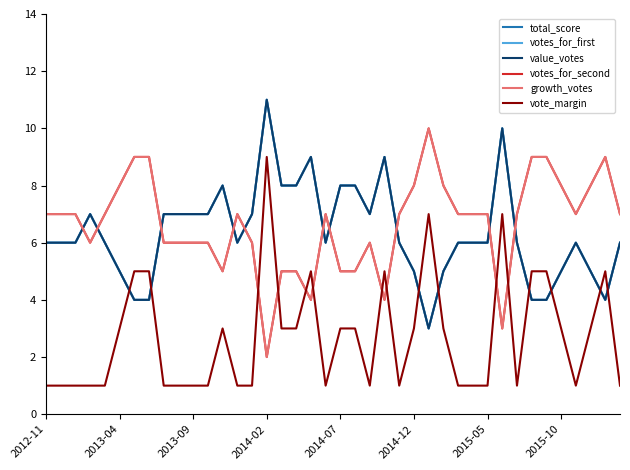

What is the lowest value of the total_score series?

3